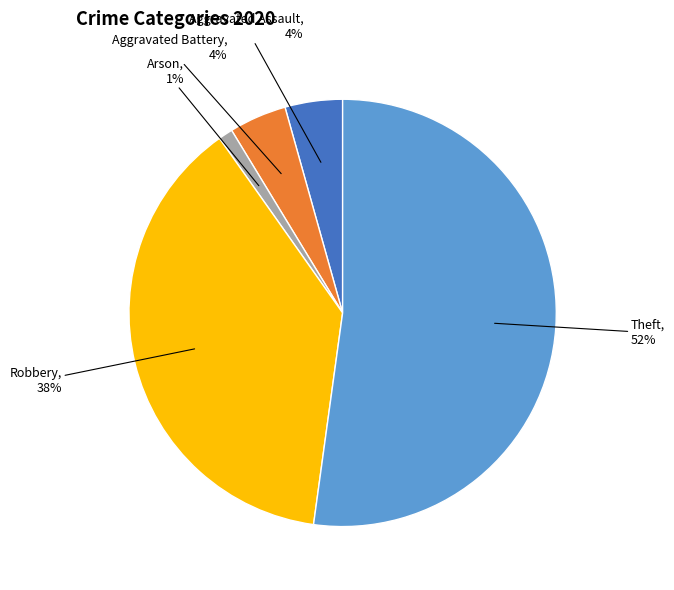

How many slices are in this pie chart?

5